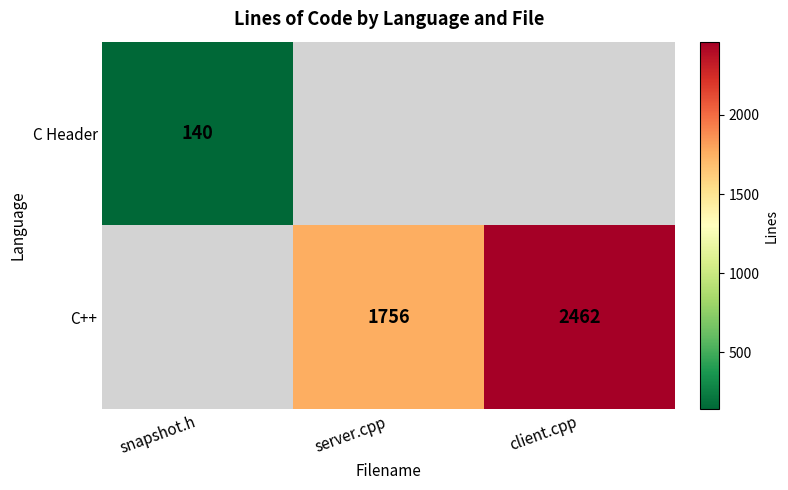

The value of C++ at client.cpp is 2462. True or false?

True